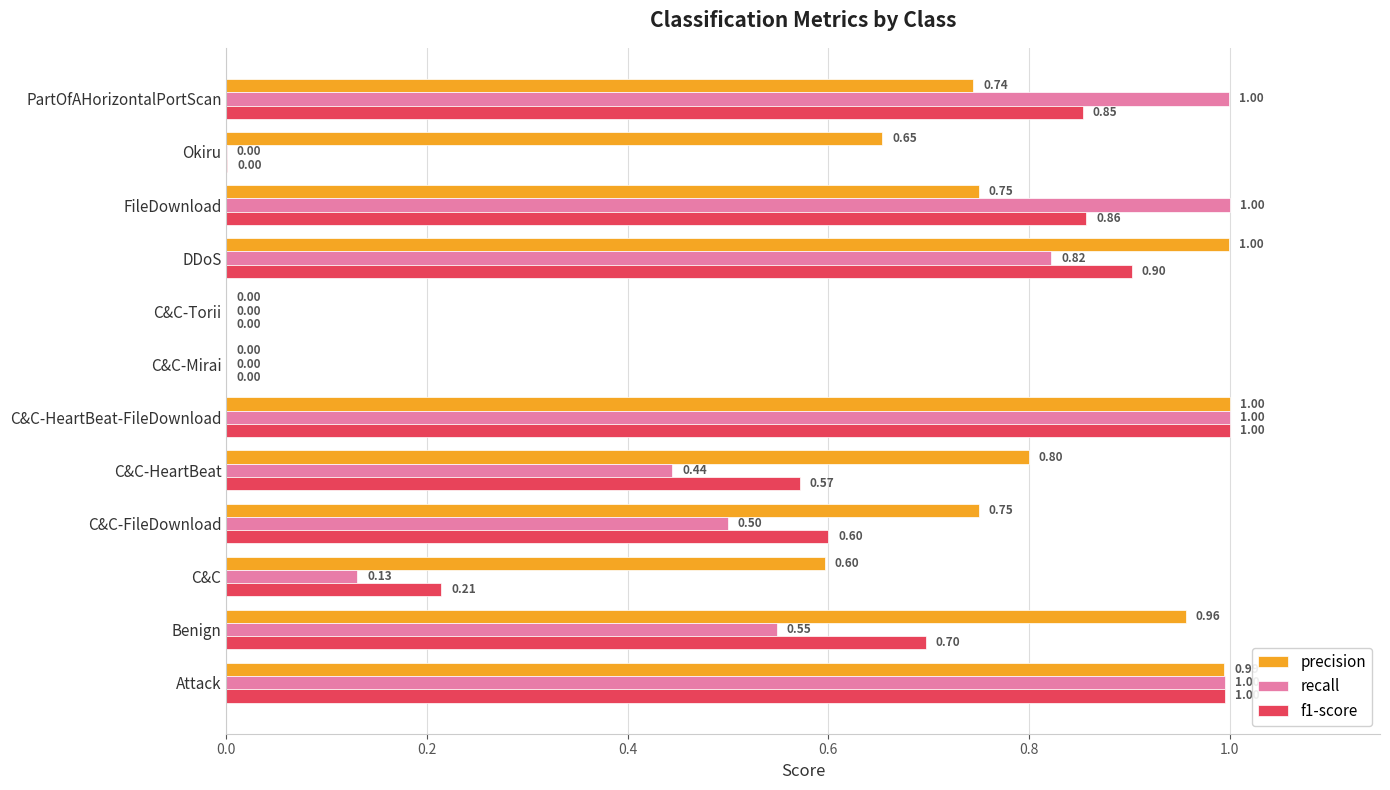

Which series has the largest total across all categories?

precision